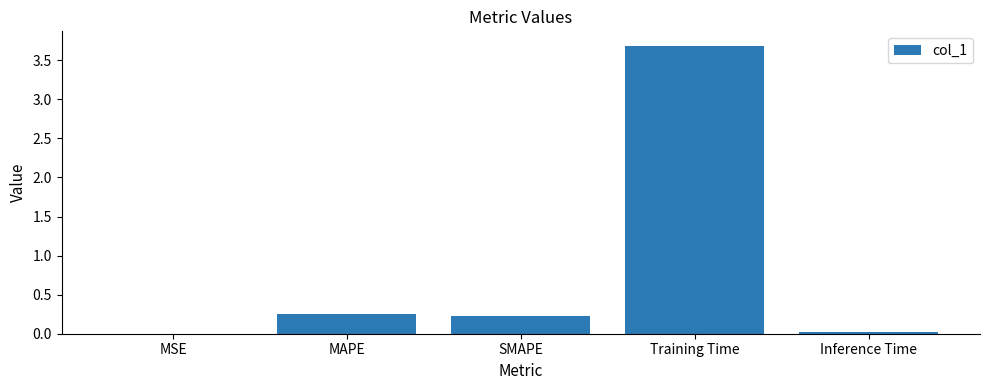

What is the greatest value displayed?

3.7